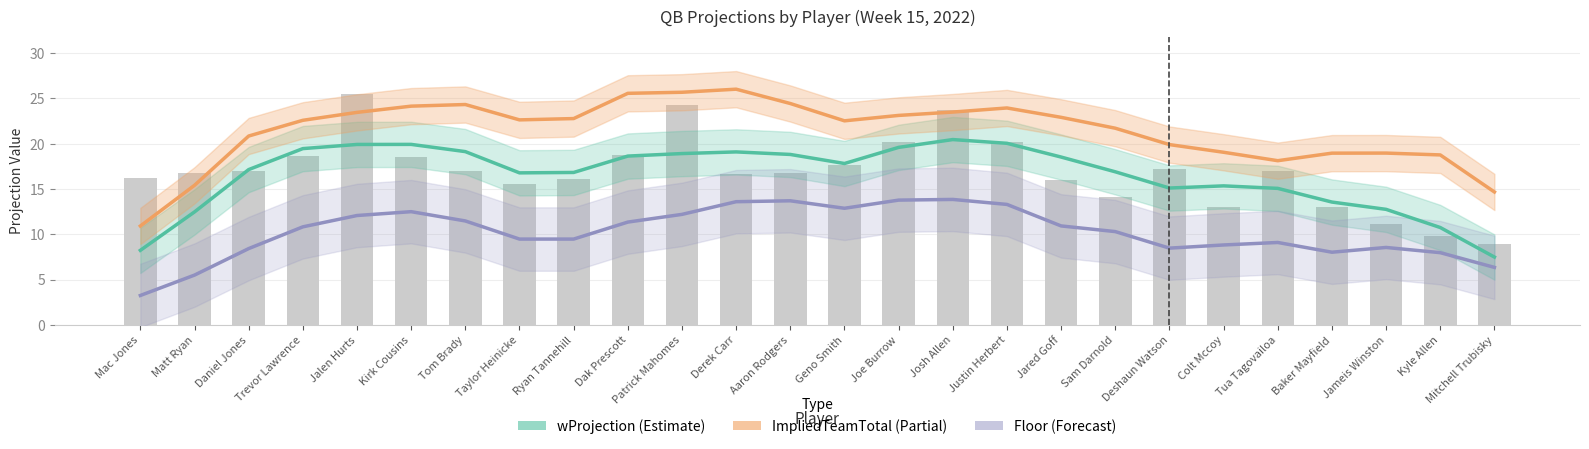

What is the sum of the wProjection values at Trevor Lawrence and Deshaun Watson?

34.6